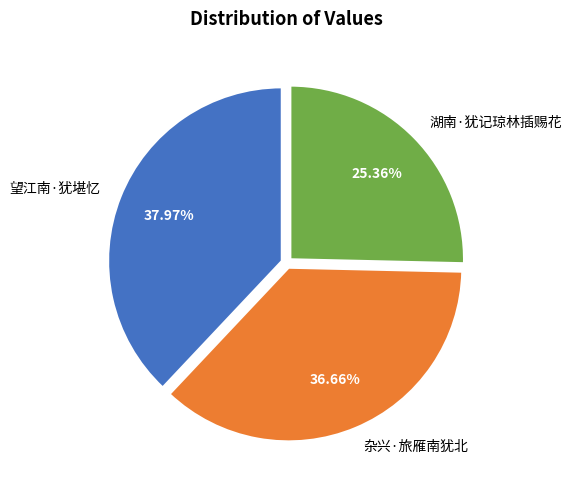

To the nearest percent, what is the average slice percentage?

33%